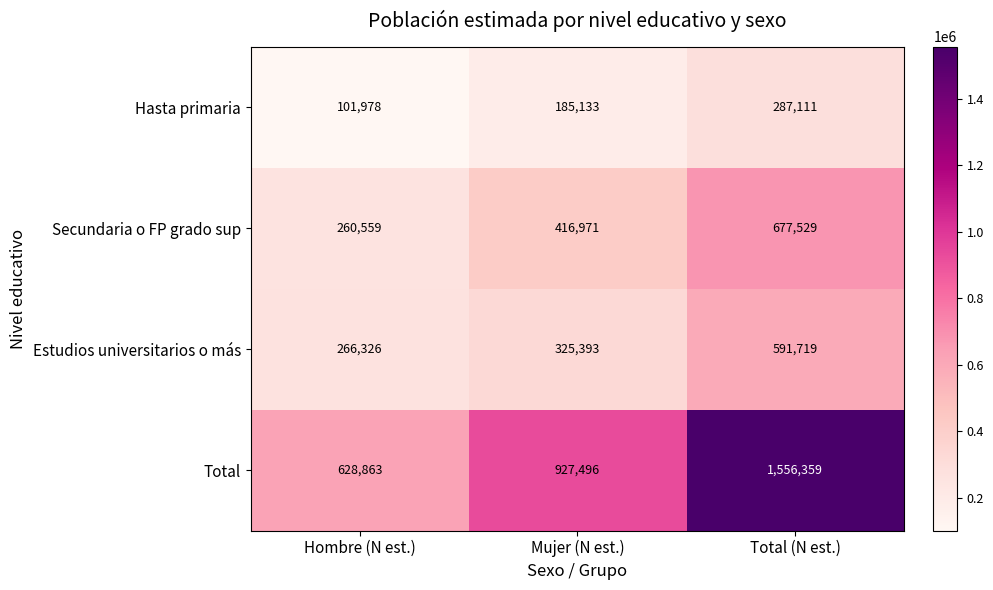

Reading right to left, list all the values displayed in this chart.

Hasta primaria: Total (N est.)=287111	Mujer (N est.)=185133	Hombre (N est.)=101978
Secundaria o FP grado sup: Total (N est.)=677529	Mujer (N est.)=416971	Hombre (N est.)=260559
Estudios universitarios o más: Total (N est.)=591719	Mujer (N est.)=325393	Hombre (N est.)=266326
Total: Total (N est.)=1556359	Mujer (N est.)=927496	Hombre (N est.)=628863